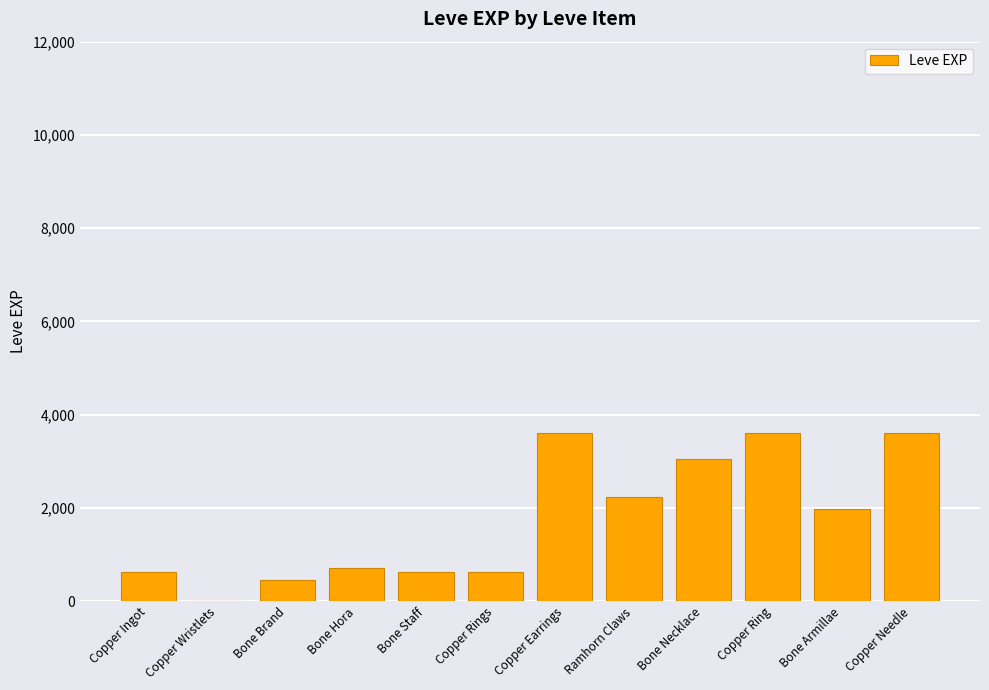

Between Bone Staff and Ramhorn Claws, which is larger?

Ramhorn Claws